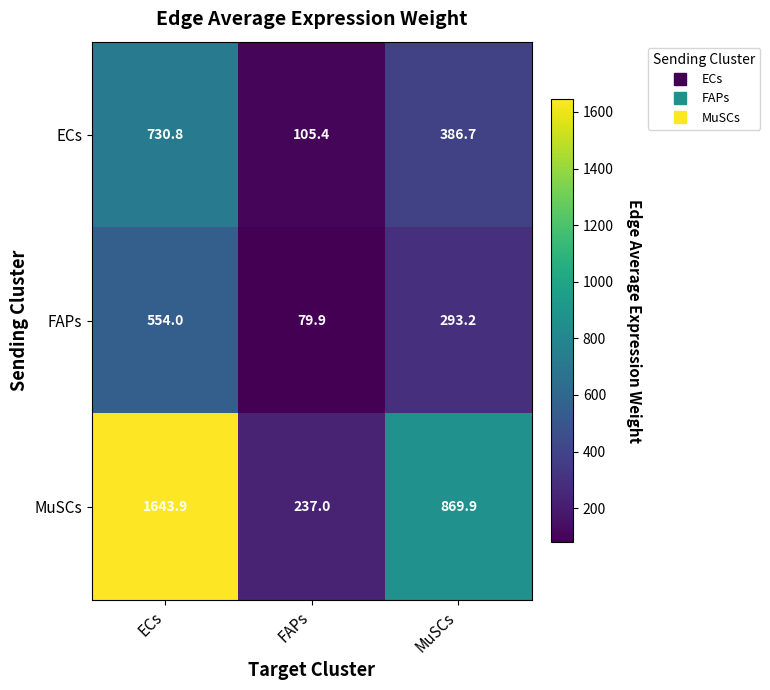

What is the difference between the highest and lowest values at FAPs?

157.1